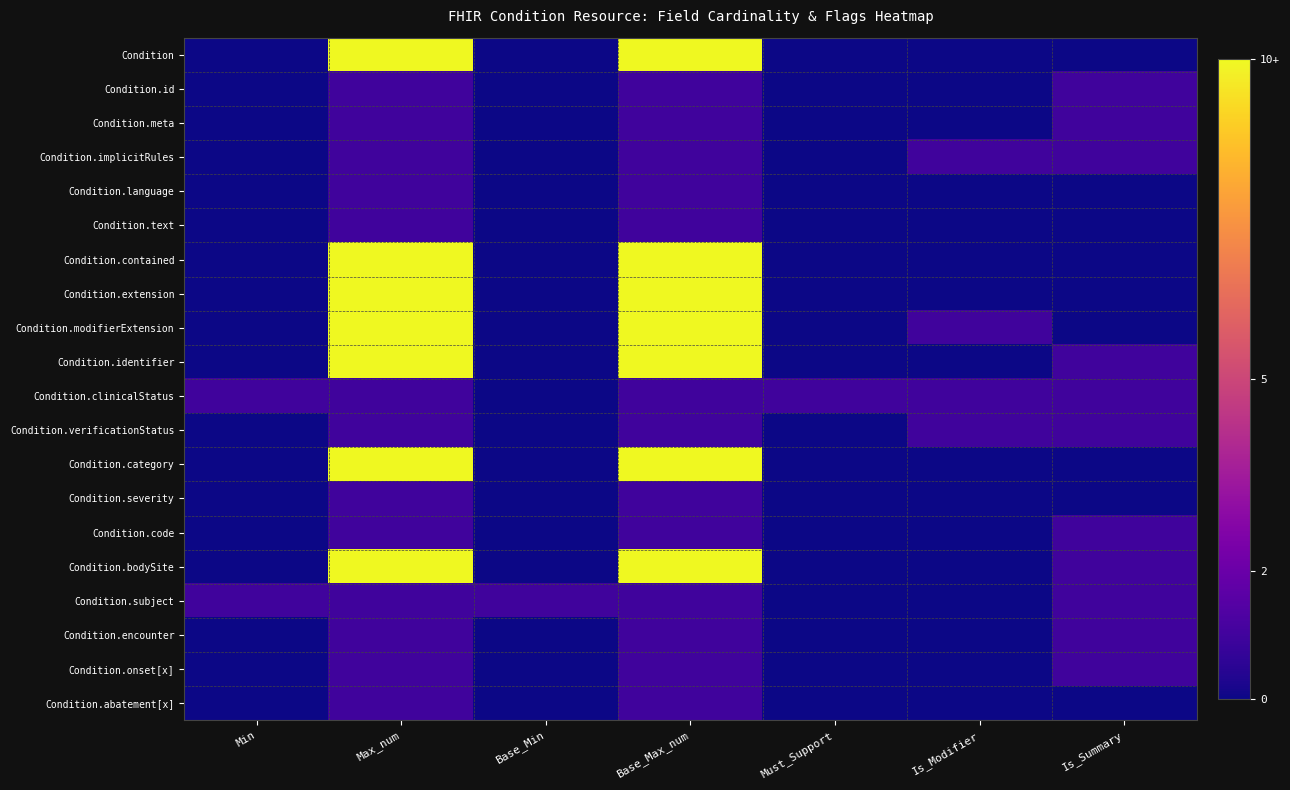

List the series in order of their peak value, lowest first.

Condition.id, Condition.meta, Condition.implicitRules, Condition.language, Condition.text, Condition.clinicalStatus, Condition.verificationStatus, Condition.severity, Condition.code, Condition.subject, Condition.encounter, Condition.onset[x], Condition.abatement[x], Condition, Condition.contained, Condition.extension, Condition.modifierExtension, Condition.identifier, Condition.category, Condition.bodySite